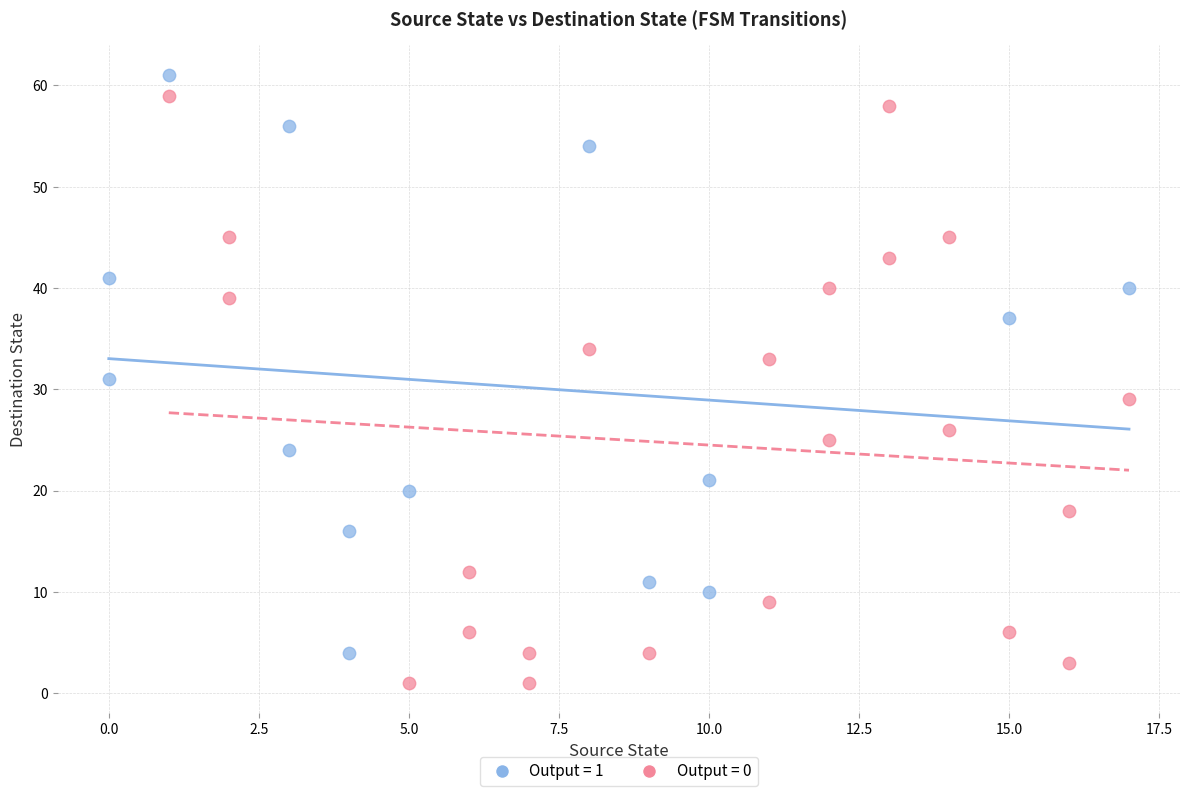

Which series reaches the minimum Y coordinate?

Output = 0